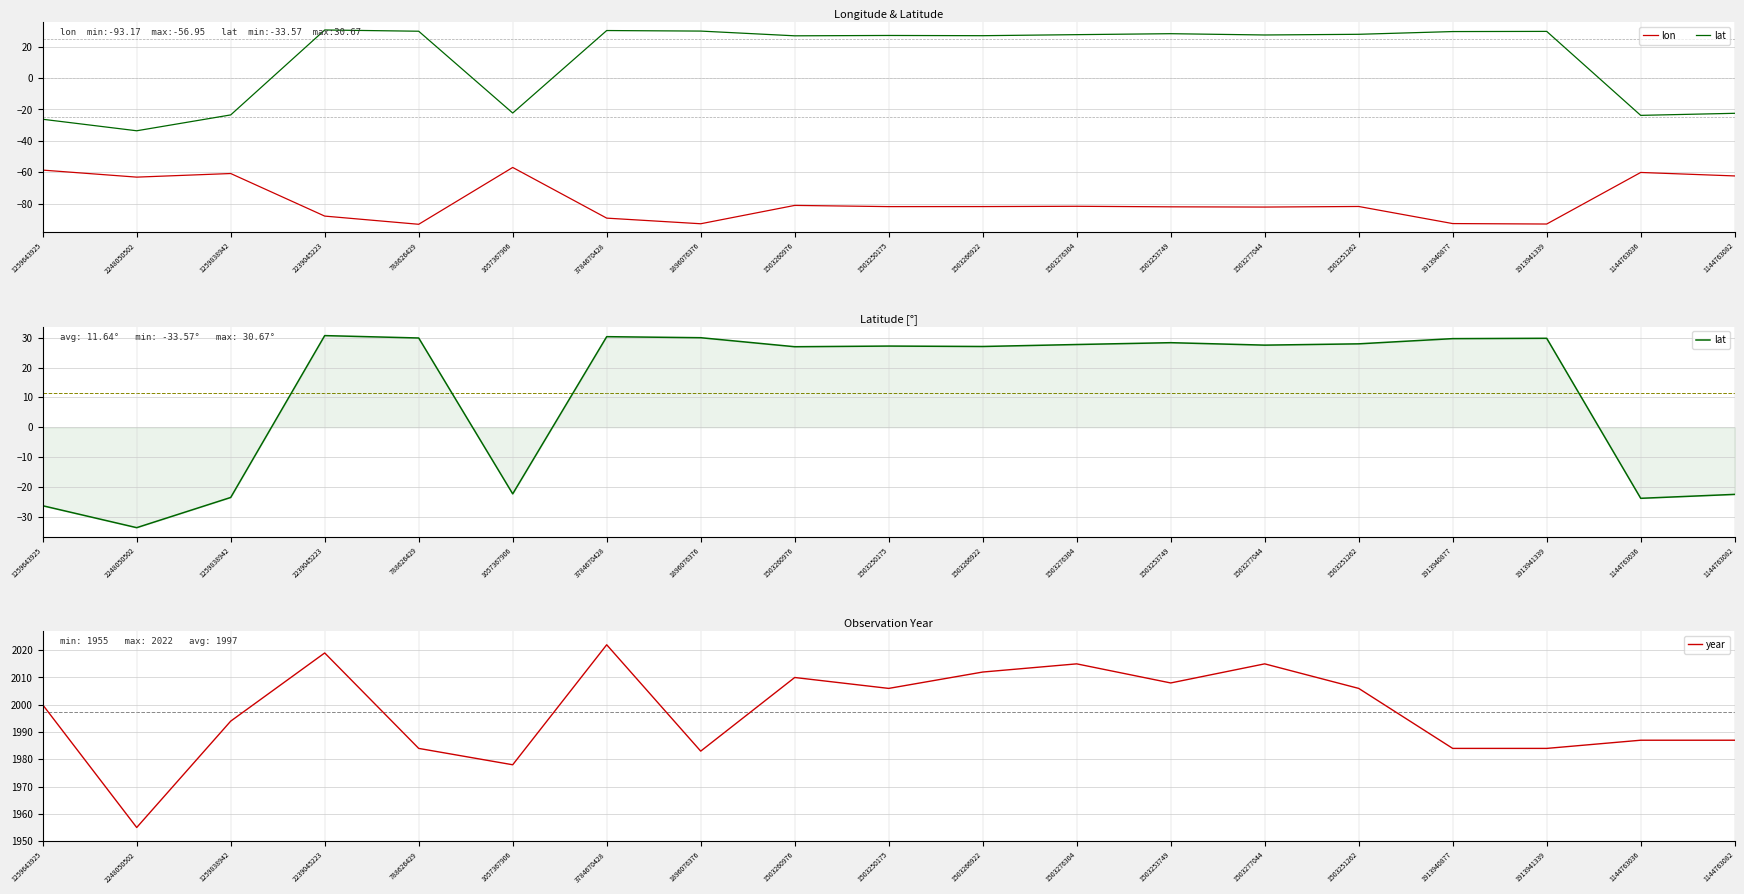

Reading left to right, transcribe all the data shown in this chart.

lon: 1259643925=-58.6	2248050502=-63.1	1259838942=-60.8	2239045223=-87.9	788626429=-93.2	1057367906=-56.9	3784670428=-89.2	1896076376=-92.8	1503260976=-81.1	1503250175=-81.9	1503266922=-81.9	1503276304=-81.7	1503253749=-82.0	1503277044=-82.2	1503251262=-81.8	1913940877=-92.7	1913941339=-93.0	1144763036=-60.1	1144763082=-62.4
lat: 1259643925=-26.2	2248050502=-33.6	1259838942=-23.5	2239045223=30.7	788626429=29.9	1057367906=-22.3	3784670428=30.3	1896076376=30.0	1503260976=27.0	1503250175=27.2	1503266922=27.0	1503276304=27.7	1503253749=28.3	1503277044=27.5	1503251262=27.9	1913940877=29.7	1913941339=29.8	1144763036=-23.8	1144763082=-22.4
year: 1259643925=2000.0	2248050502=1955.0	1259838942=1994.0	2239045223=2019.0	788626429=1984.0	1057367906=1978.0	3784670428=2022.0	1896076376=1983.0	1503260976=2010.0	1503250175=2006.0	1503266922=2012.0	1503276304=2015.0	1503253749=2008.0	1503277044=2015.0	1503251262=2006.0	1913940877=1984.0	1913941339=1984.0	1144763036=1987.0	1144763082=1987.0